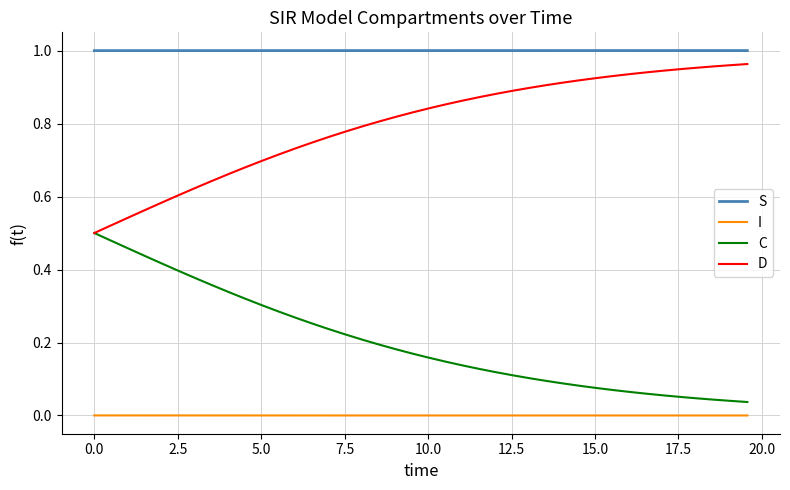

Which series has the largest total across all categories?

S